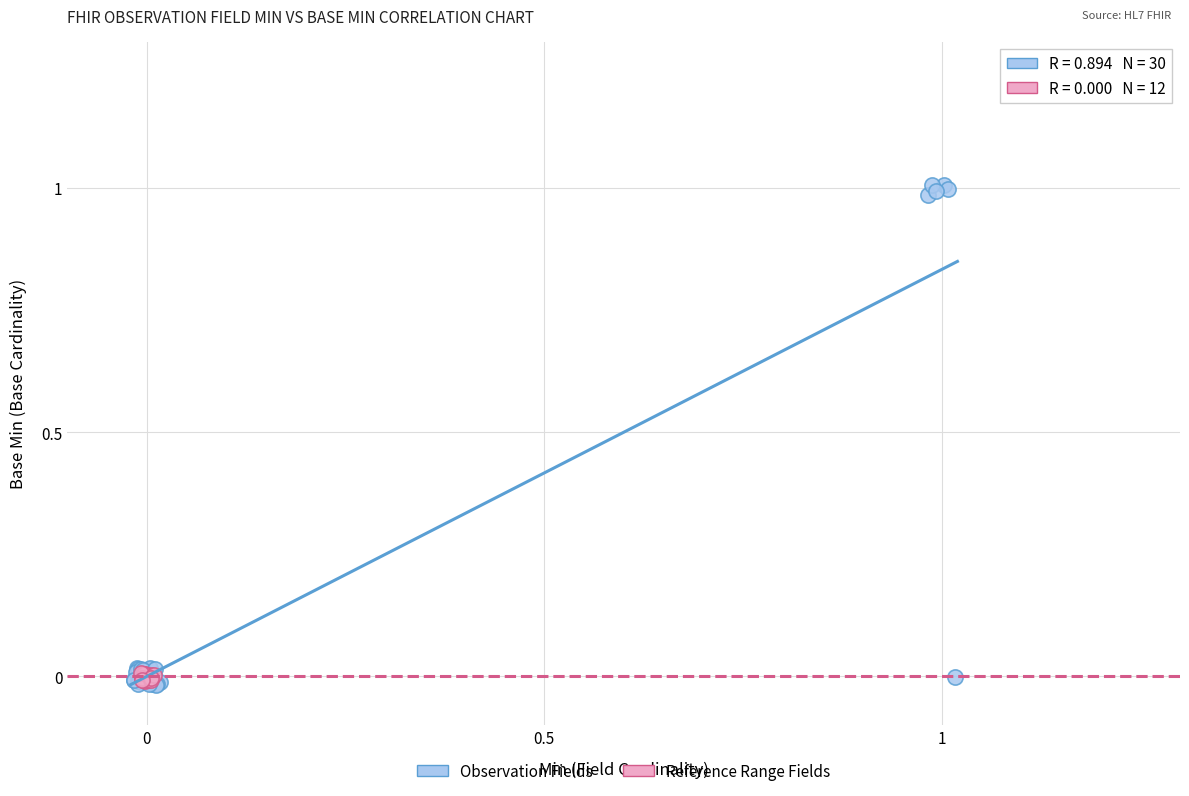

Which series reaches the maximum Y coordinate?

Observation Fields